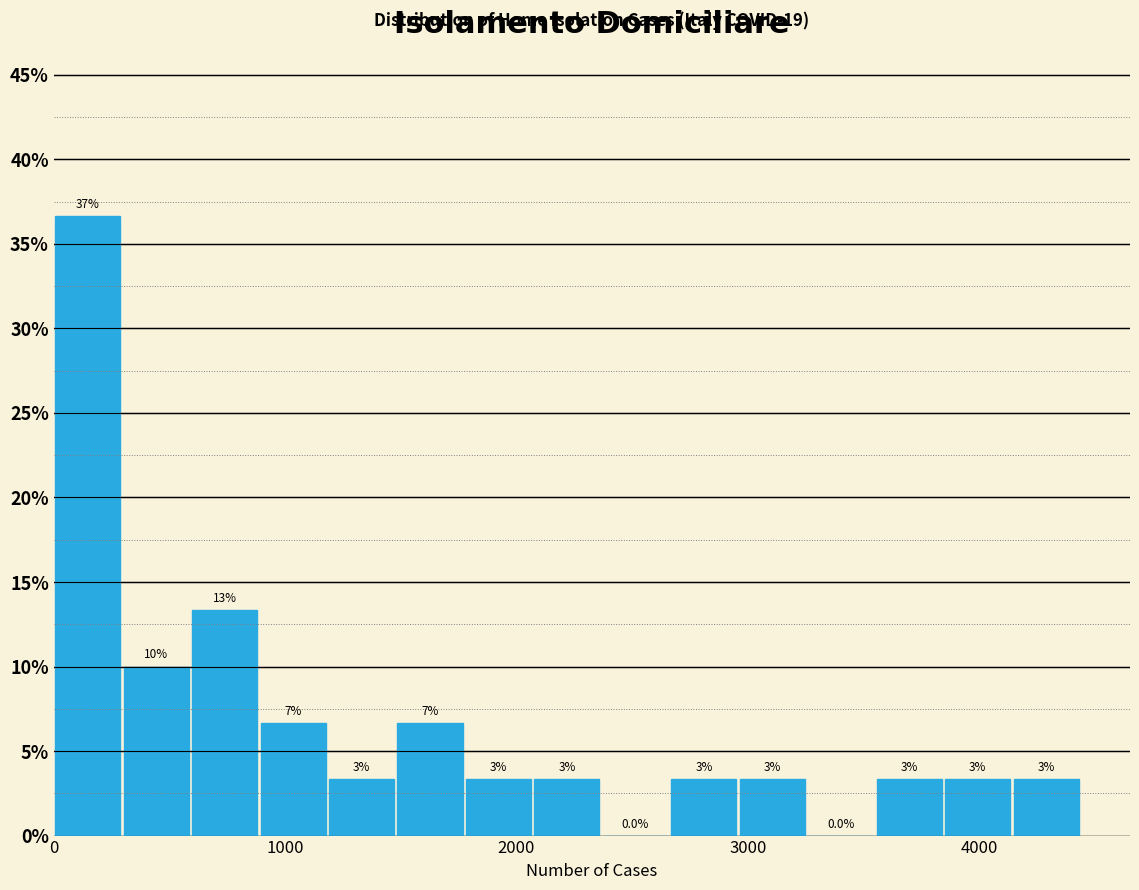

Read against the x-axis, roughly where is the centre of the tallest bar?

100